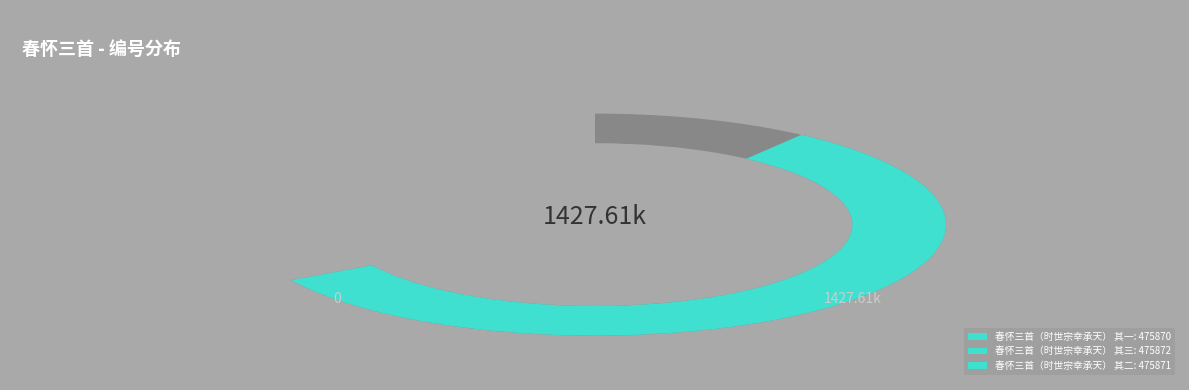

Is it true that 春怀三首（时世宗幸承天） 其二 is 43% of the pie?

False